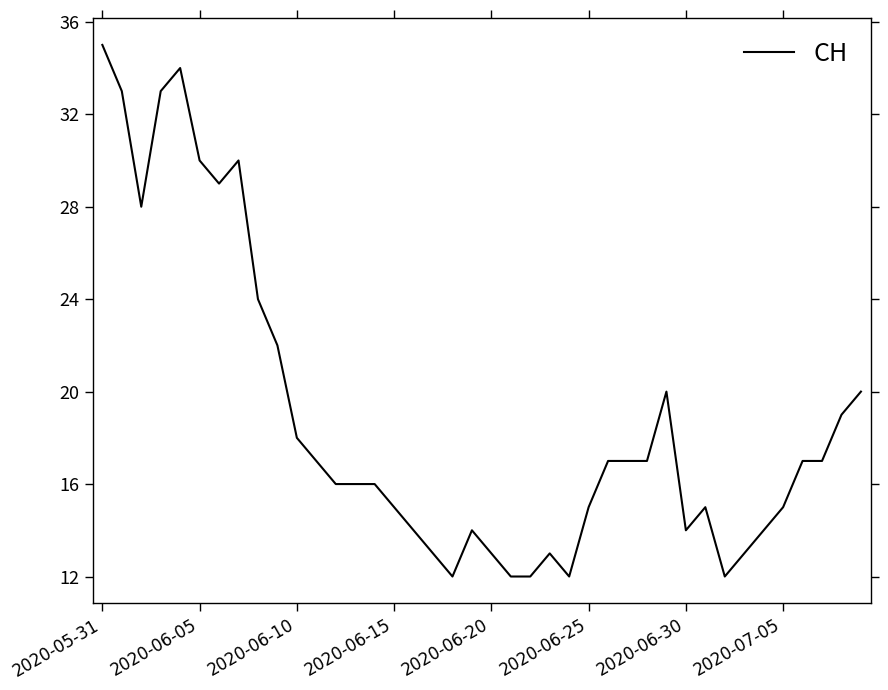

What is the greatest value displayed?

35